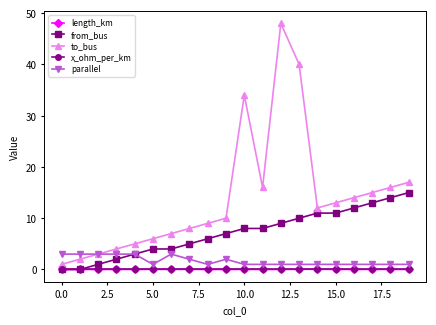

Is this an area chart (filled region under the line)?

No